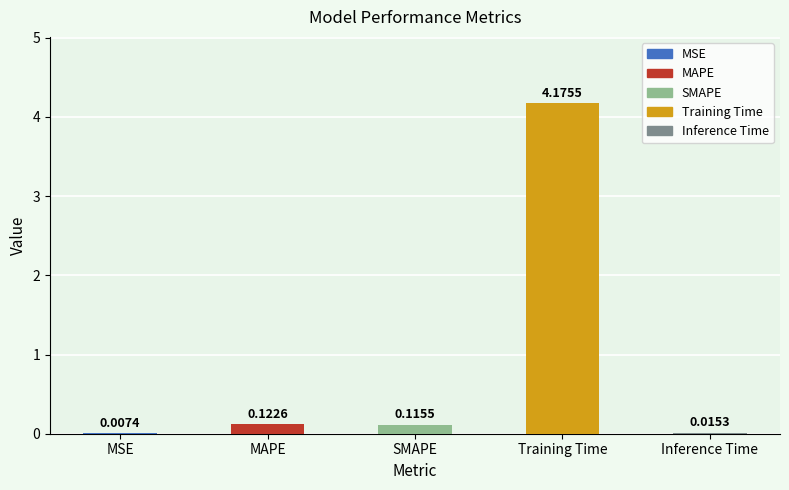

What is the sum of all values?

4.4